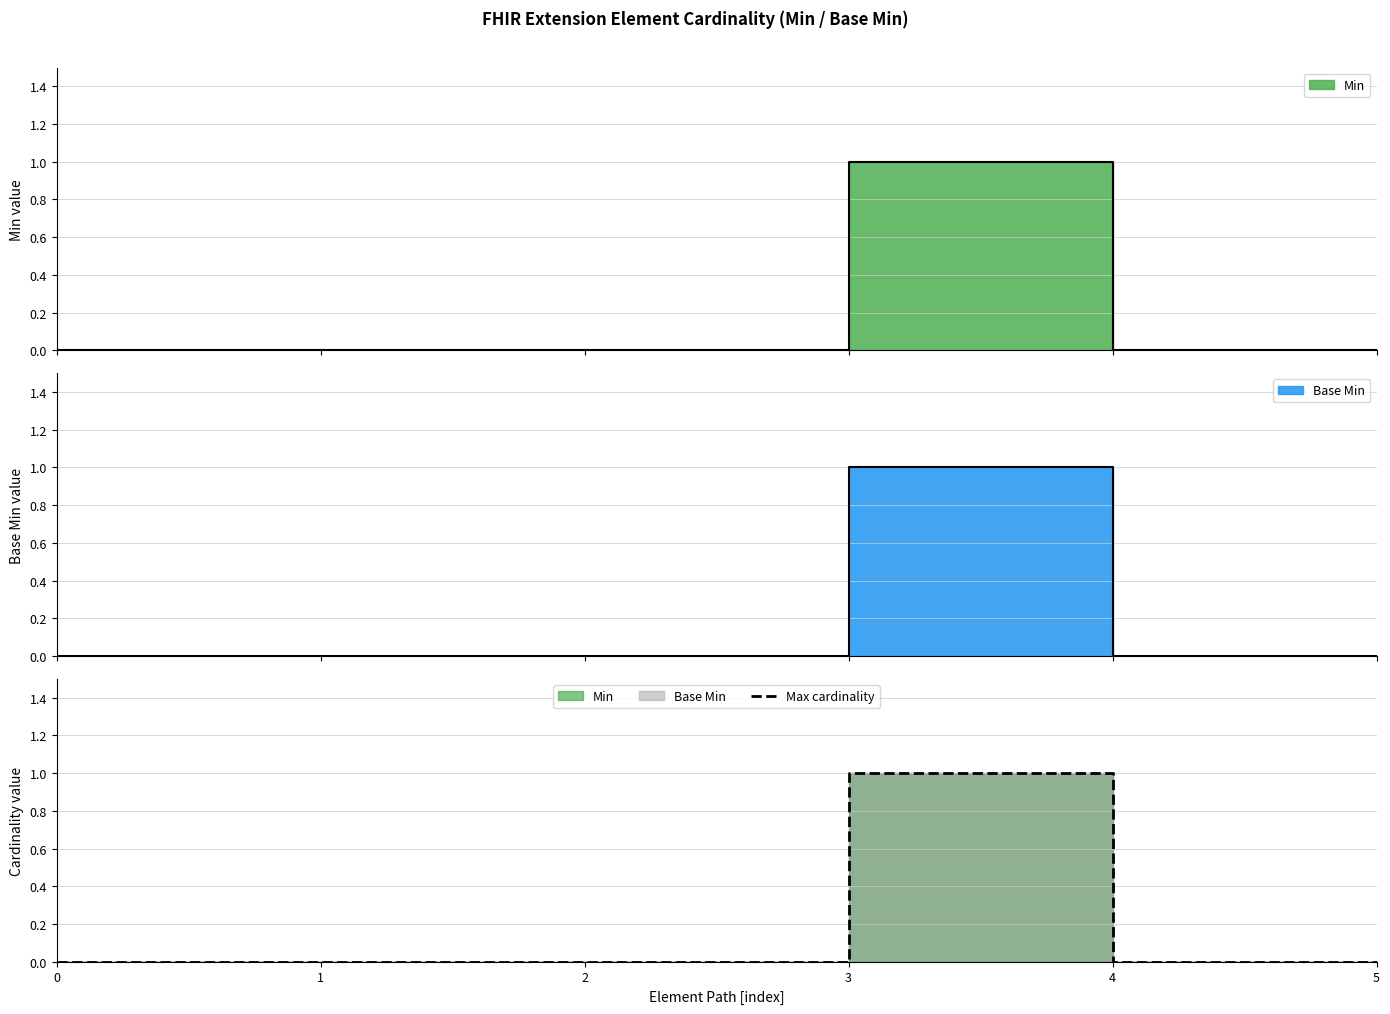

Between 3 and 1, which is larger?

3